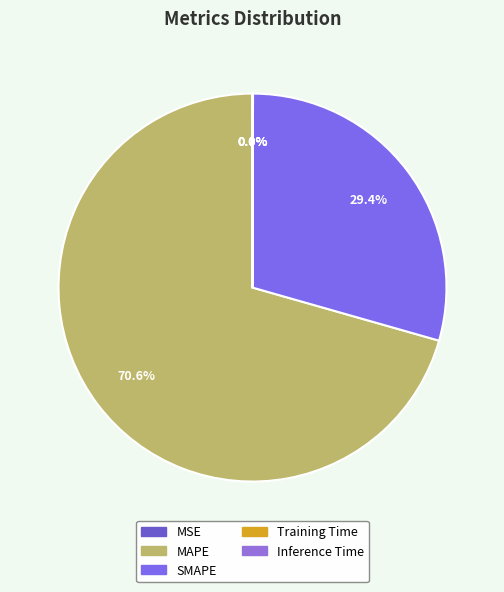

Is Training Time the majority of the pie?

No